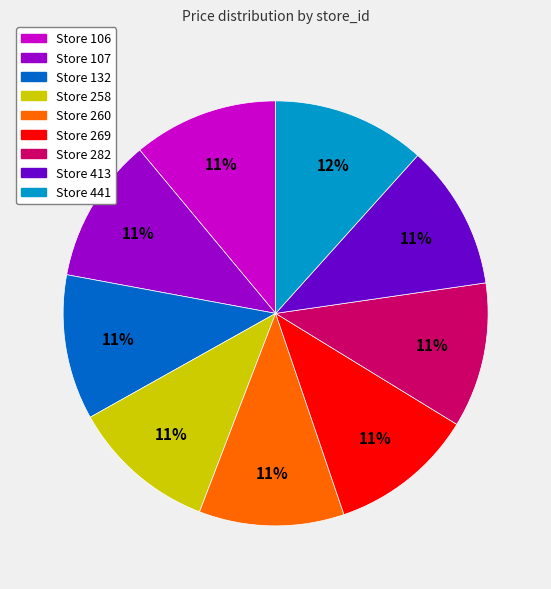

Is there a majority slice in this chart?

No